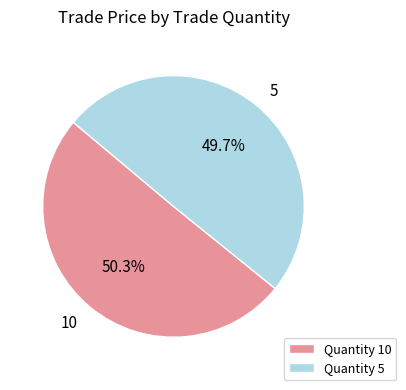

Is there a majority slice in this chart?

Yes